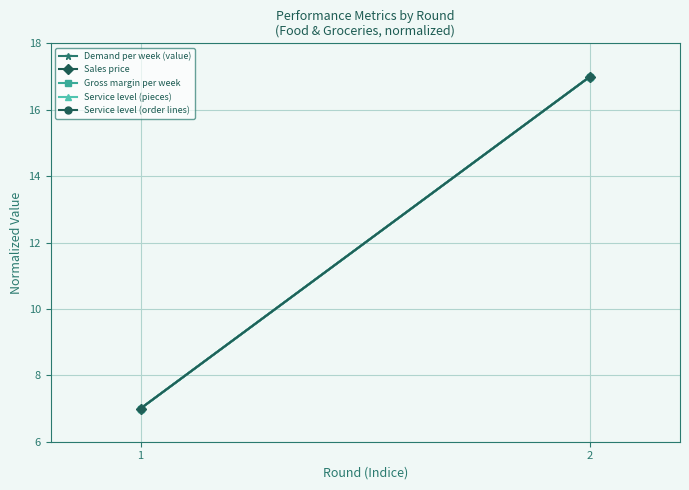

Where is Demand per week (value) nearest to the value 12?

1